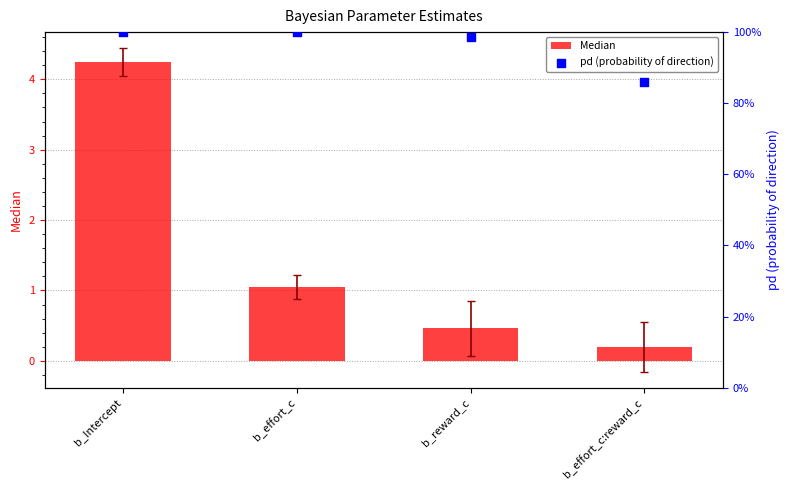

What is the total value across all series at b_reward_c?

99.1